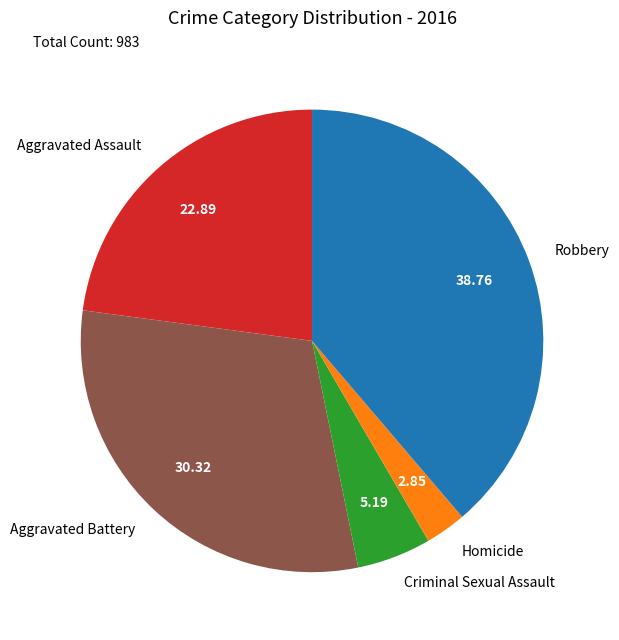

True or false: Robbery accounts for 48% of the total.

False